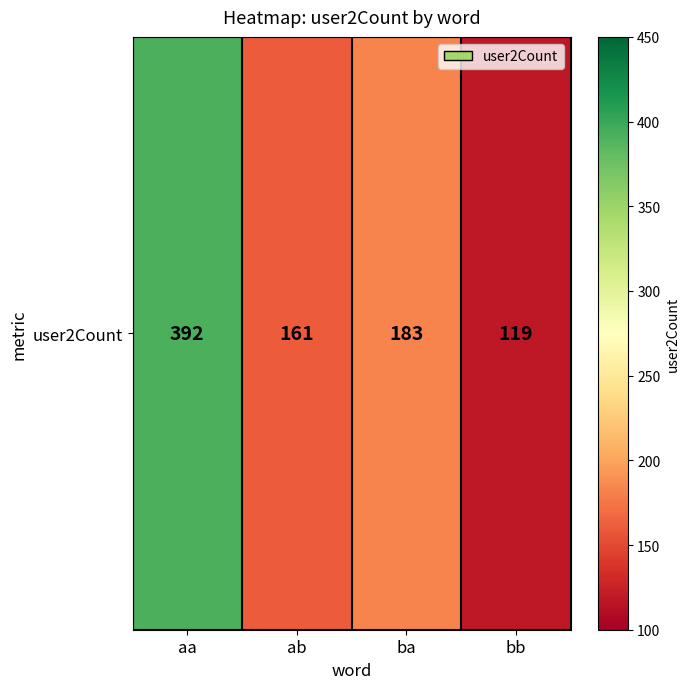

Reading left to right, what are all the values shown in this chart?

aa=392	ab=161	ba=183	bb=119